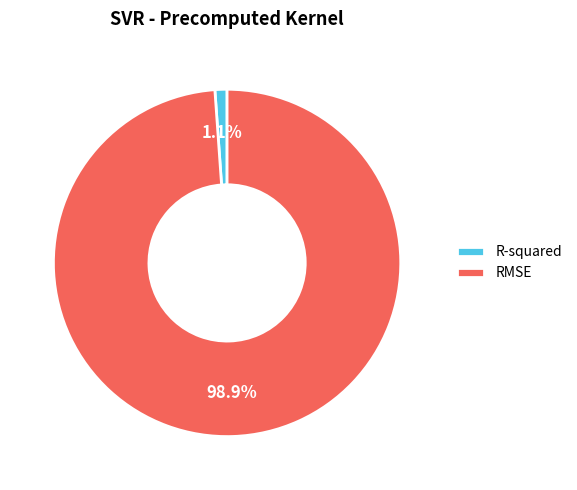

Rank the categories by value from highest to lowest.

RMSE, R-squared